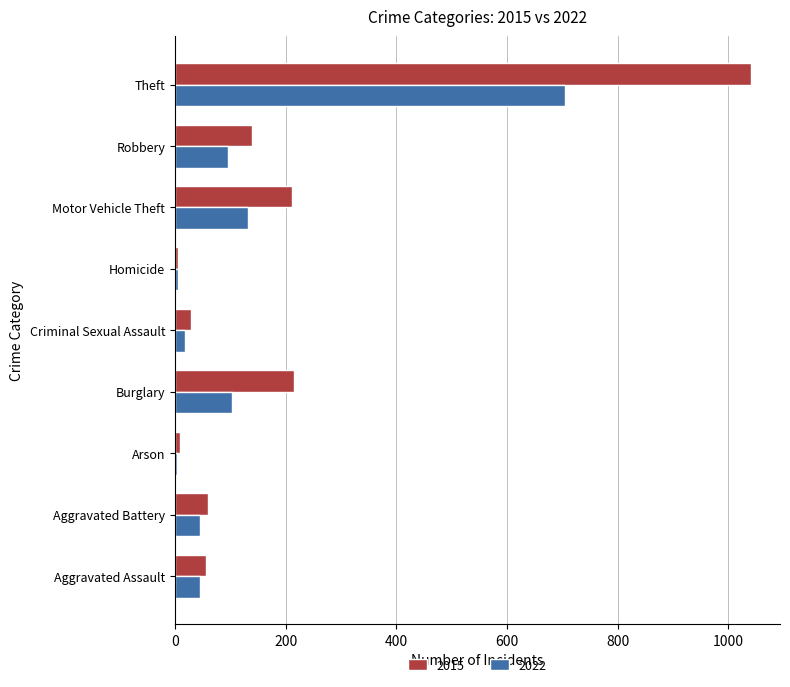

The 2022 series shows 132 at Motor Vehicle Theft. True or false?

True